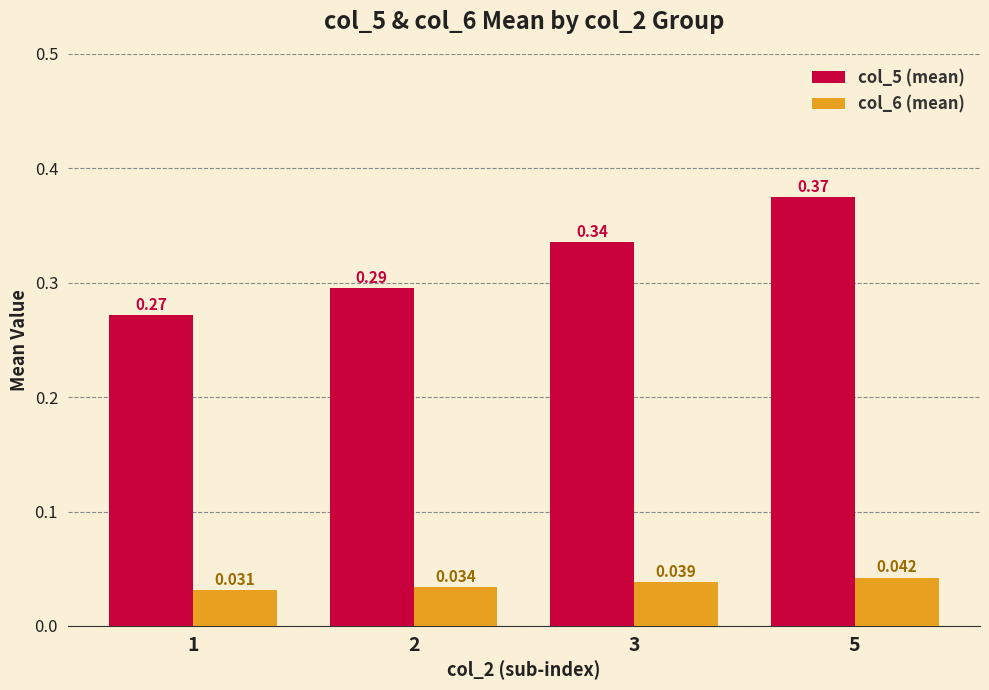

Which category has the highest value across all series?

5